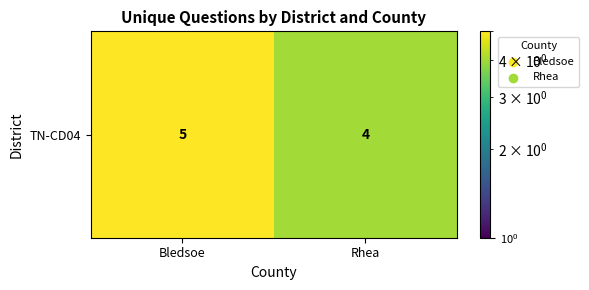

Count the values in the range 4 to 5.

2